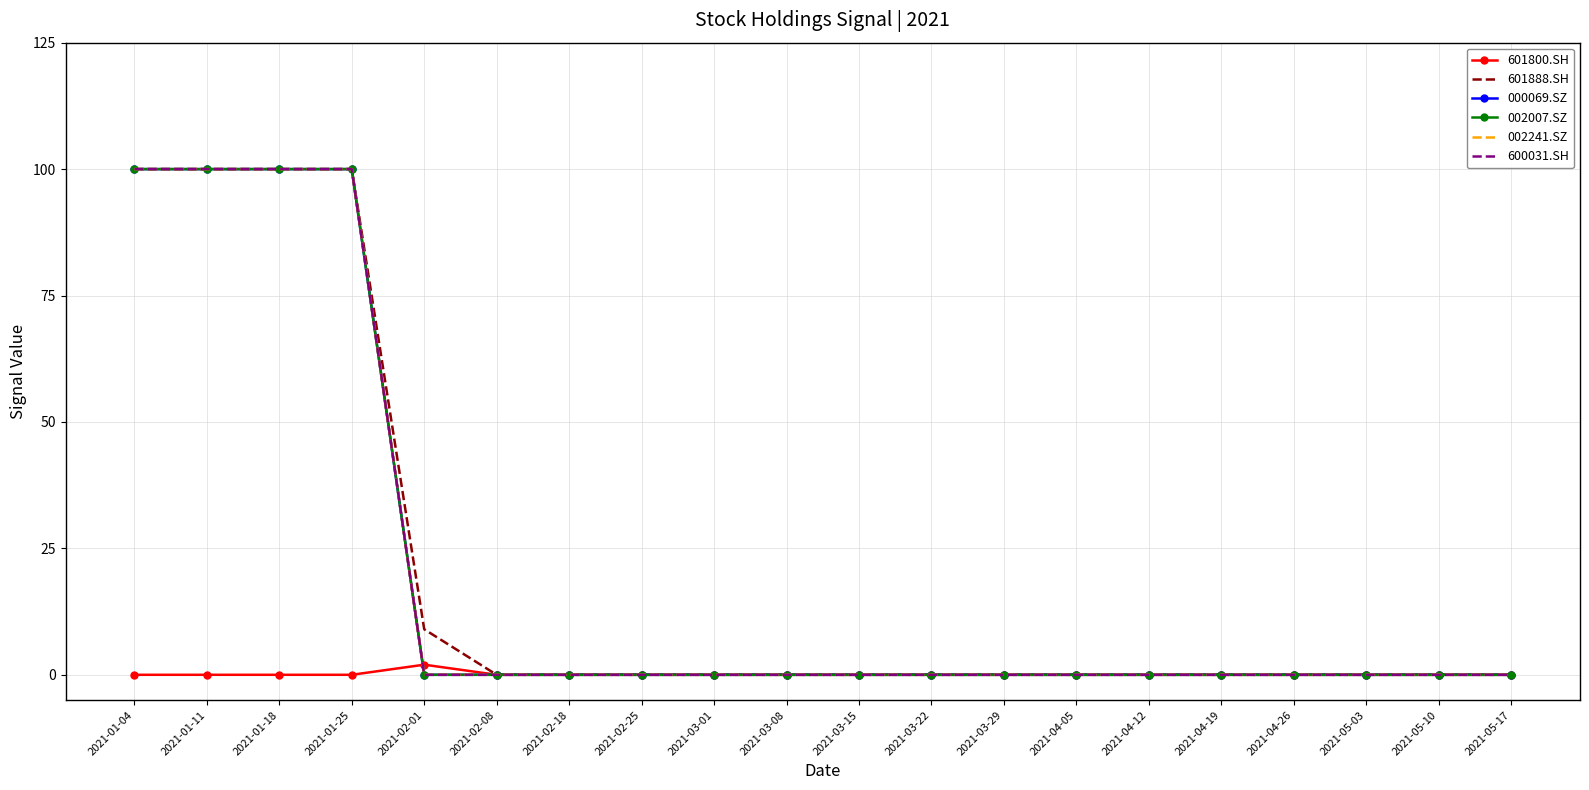

At how many categories does at least one series exceed 26?

4